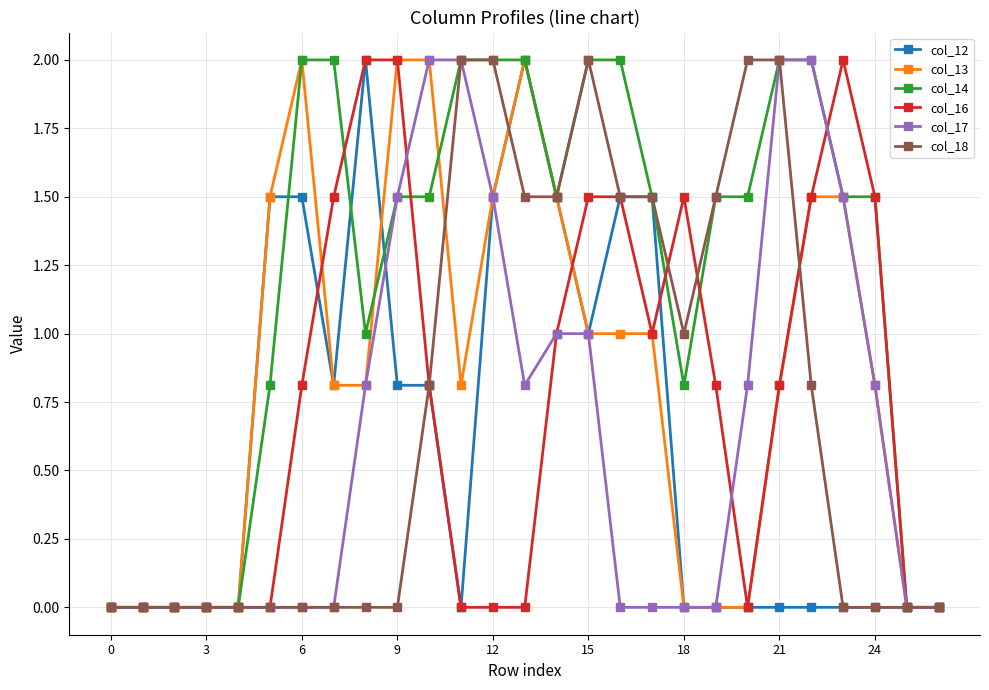

True or false: col_16 and col_17 intersect in this chart.

True